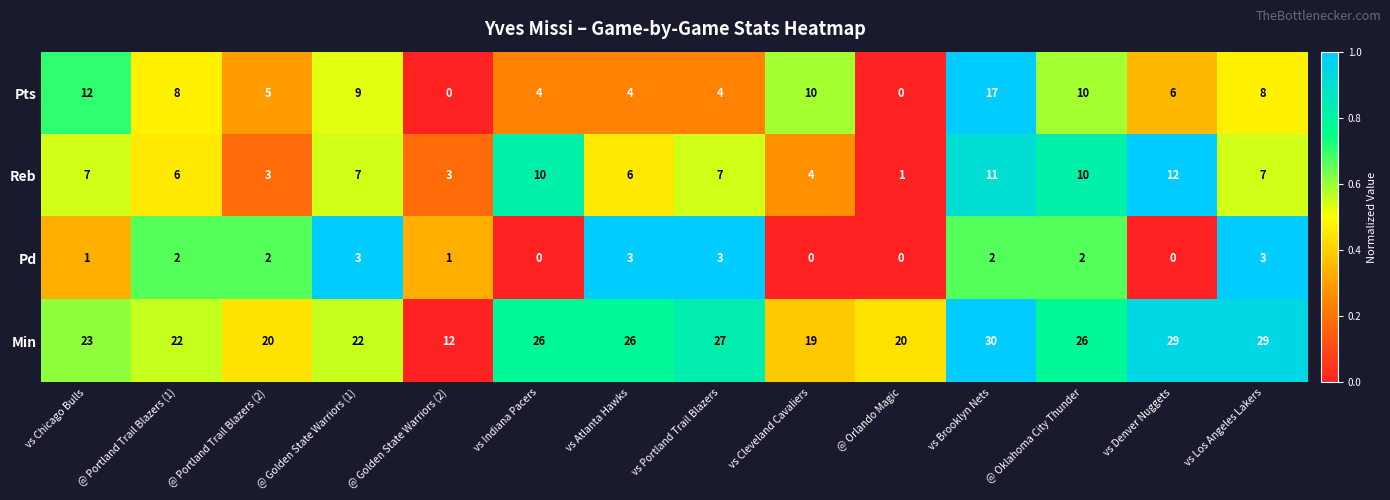

What is the maximum value for Pd?

3